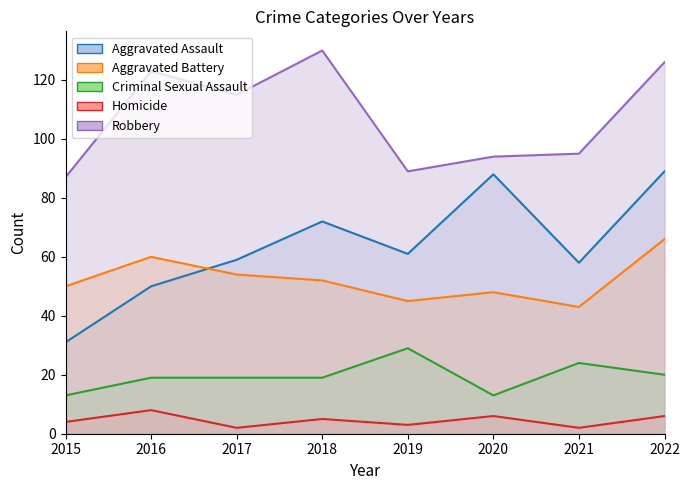

Which series has the widest spread of values?

Aggravated Assault